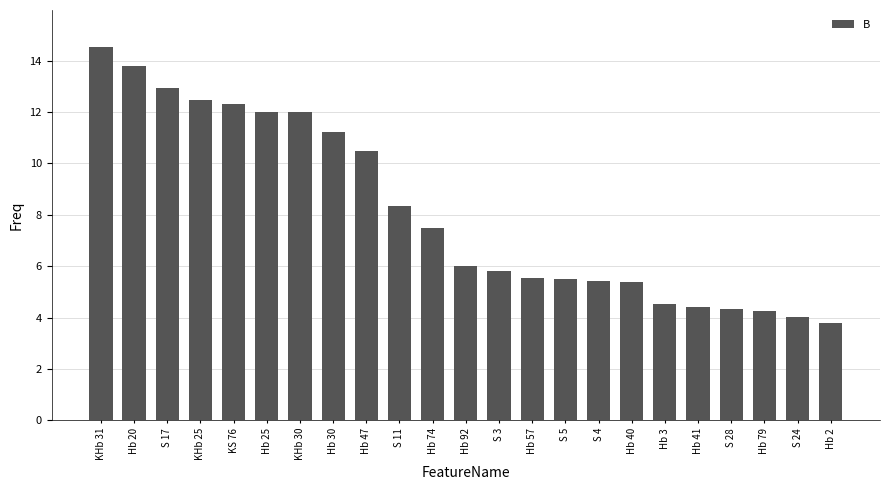

What position from the right is KHb 31?

23